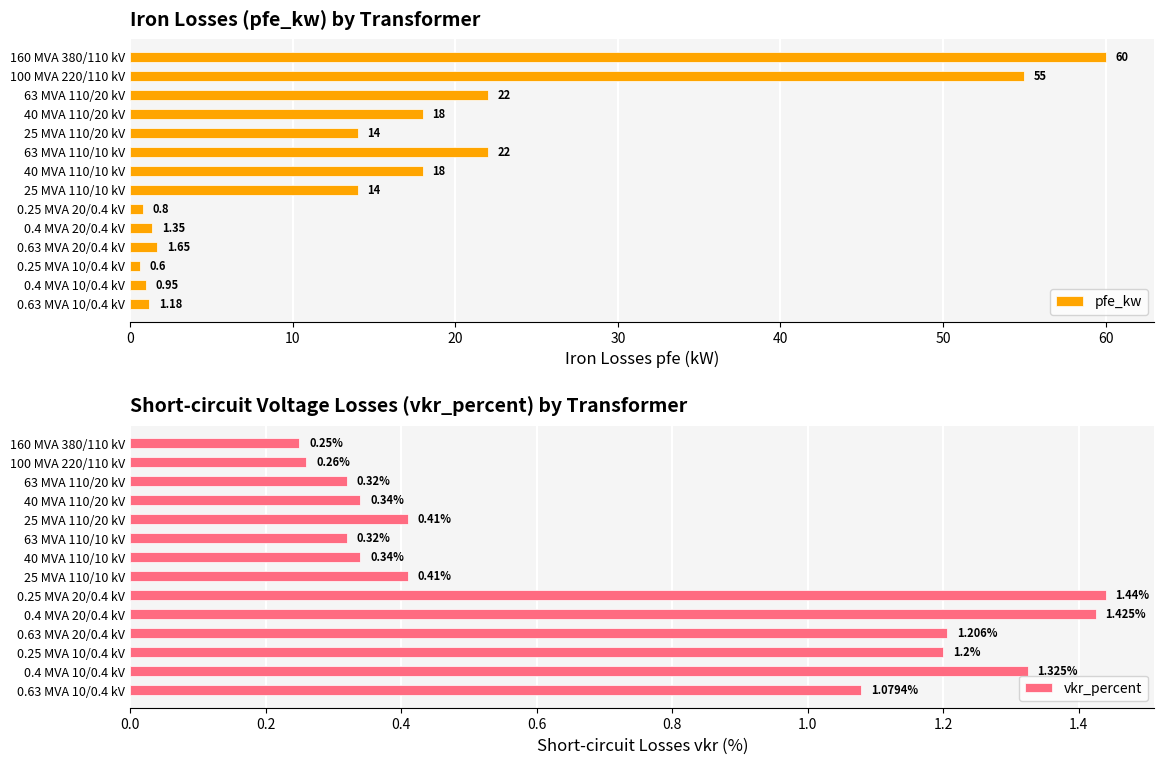

What is the average value of the pfe_kw series?

16.4